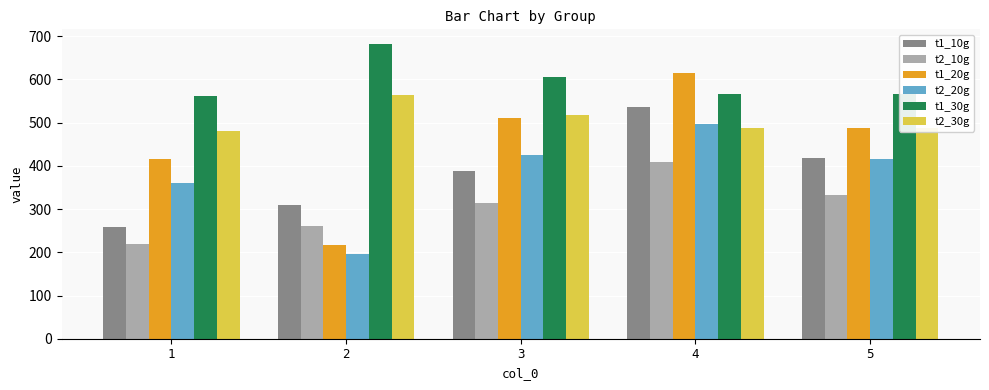

At how many categories does at least one series exceed 242?

5